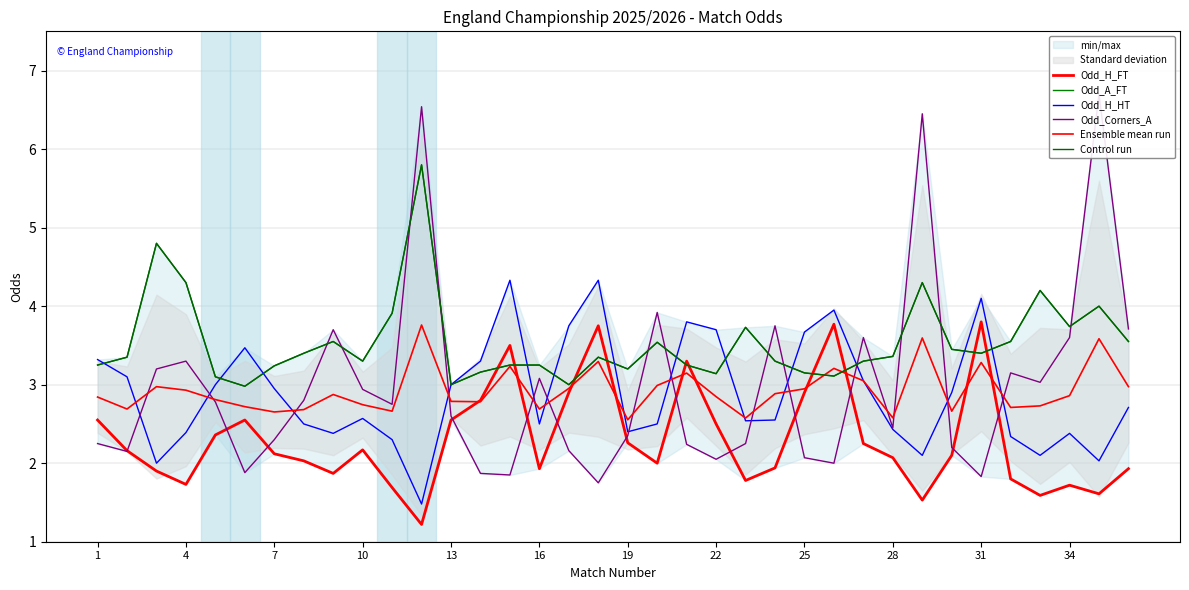

What is the average value of the Odd_H_HT series?

2.9